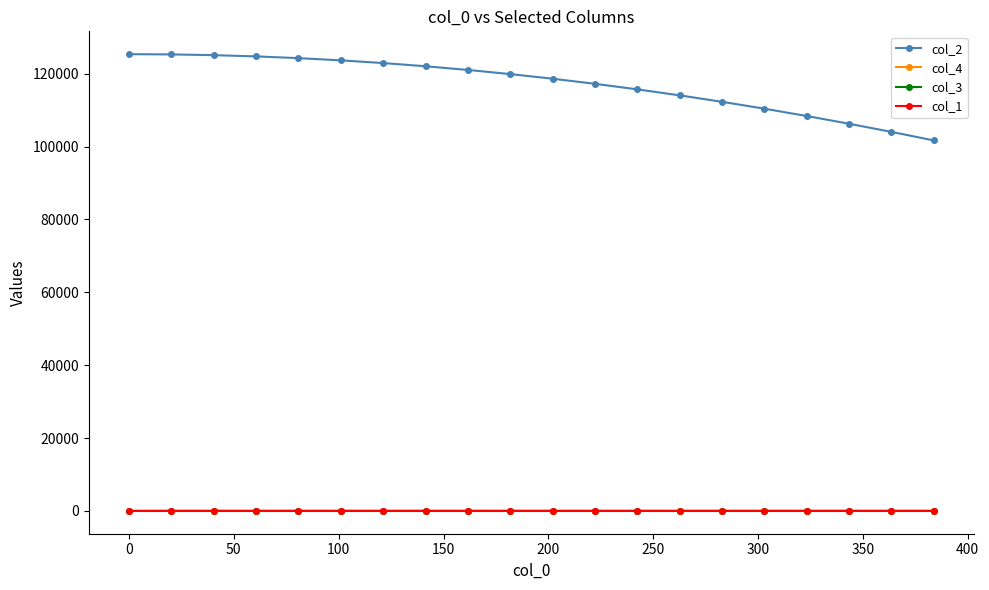

Which series has the largest range (max minus min)?

col_2